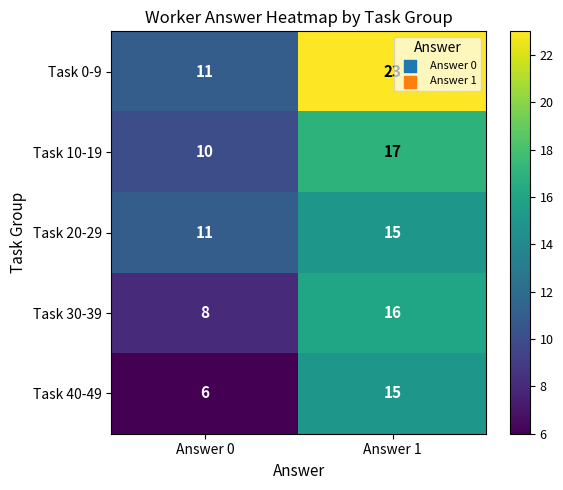

Which series has the largest range (max minus min)?

Task 0-9